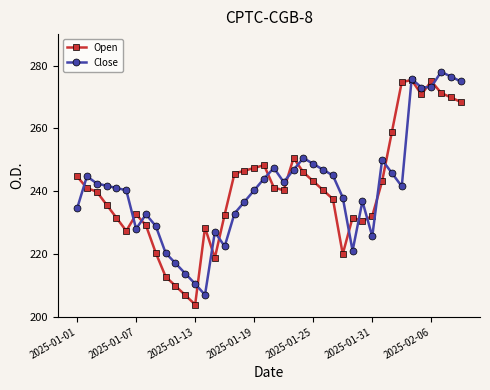

What is the smallest value displayed?

203.9